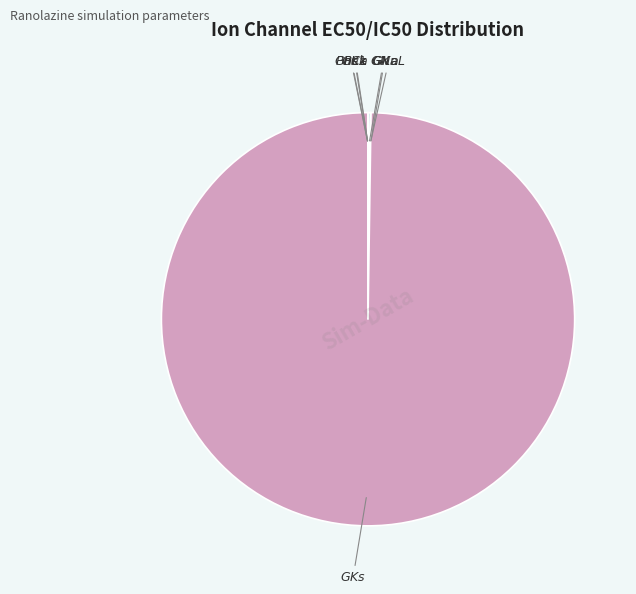

What is the largest slice in the pie chart?

GKs